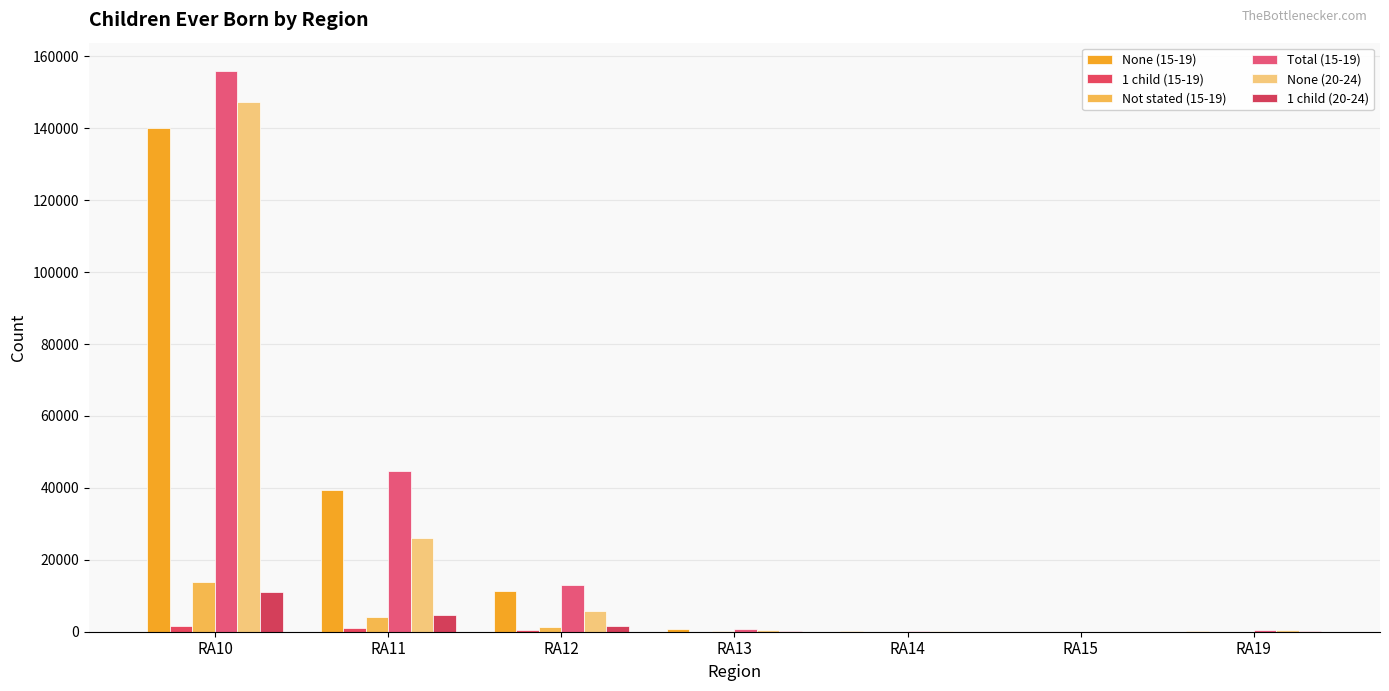

Which category has the lowest value in the Not stated (15-19) series?

RA15